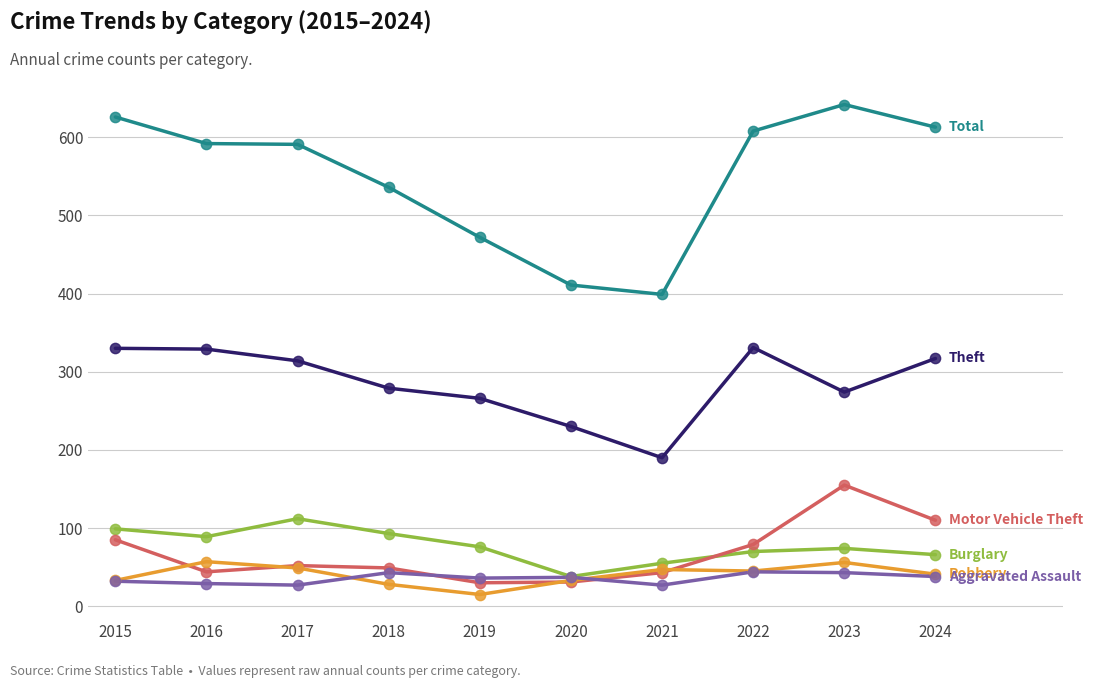

What is the total value across all series at 2024?

1185